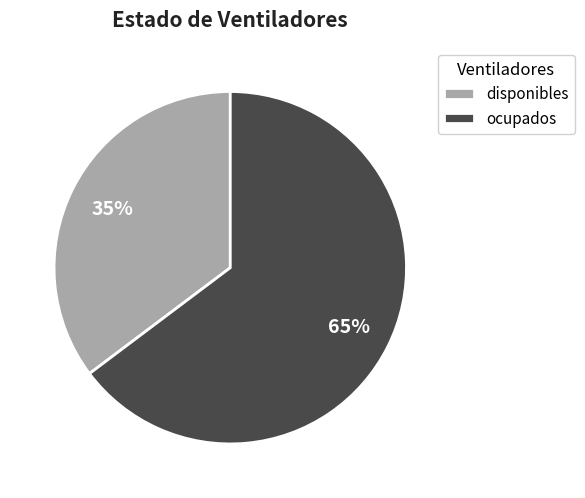

Is the sum of disponibles and ocupados greater than half?

Yes